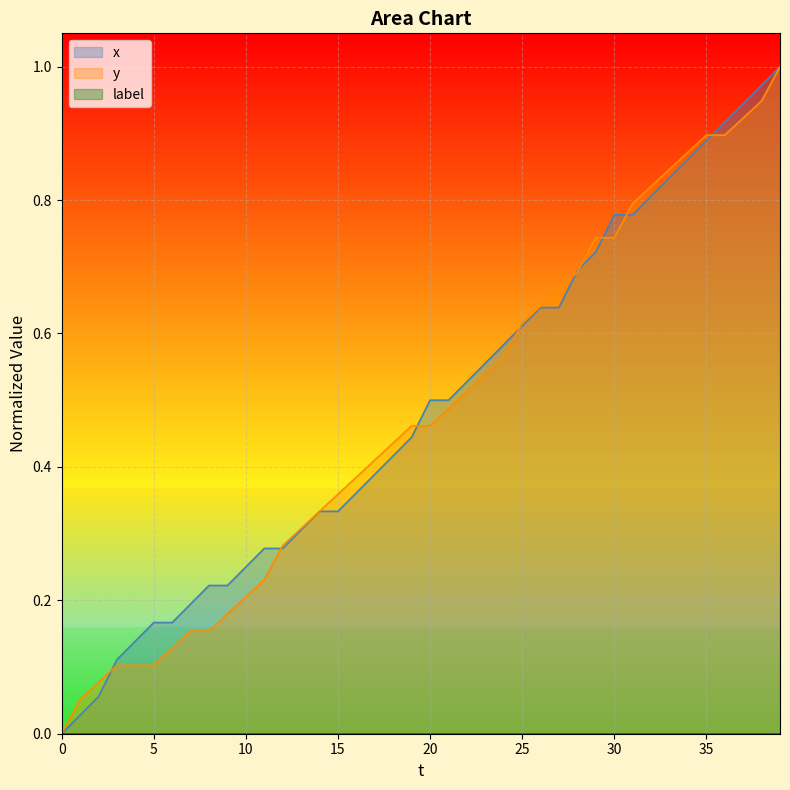

Between 25 and 39, which series saw the biggest shift?

x